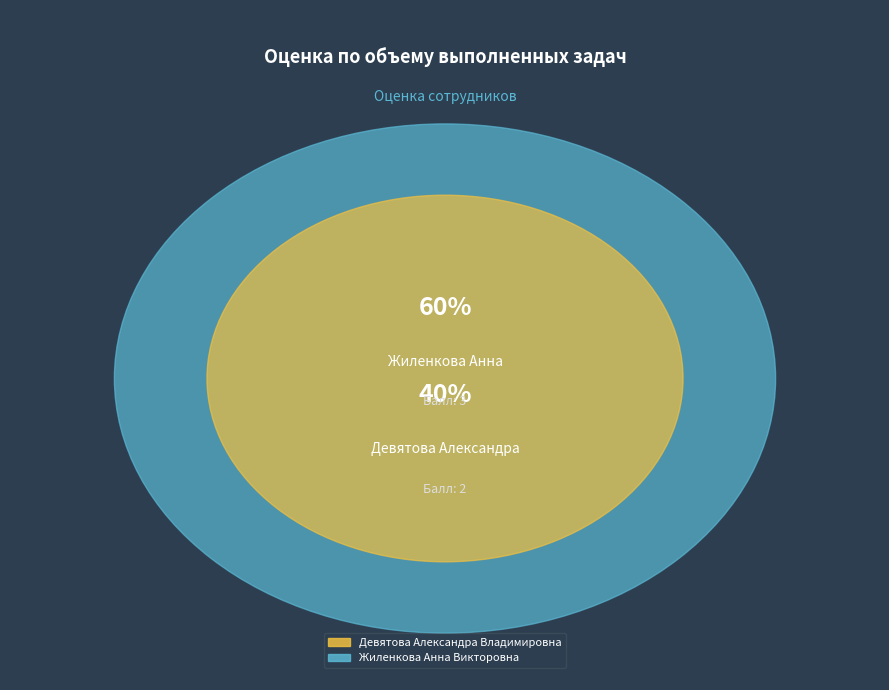

Is Жиленкова Анна Викторовна the majority of the pie?

Yes